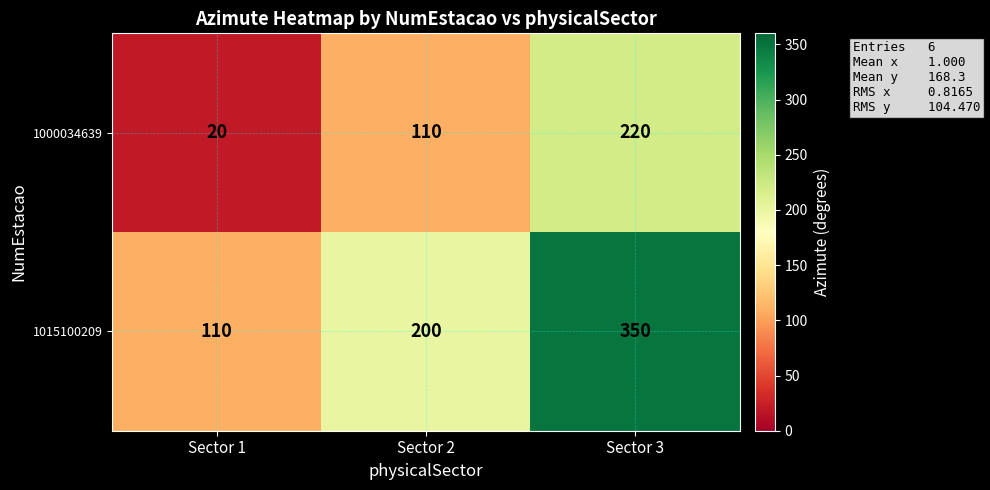

What is the total value across all series at Sector 3?

570